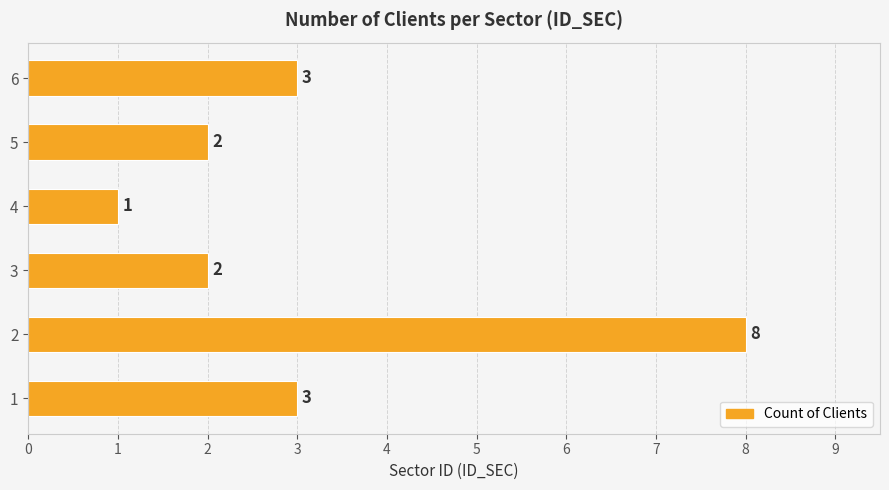

What is the change in value from 1 to 4?

-2